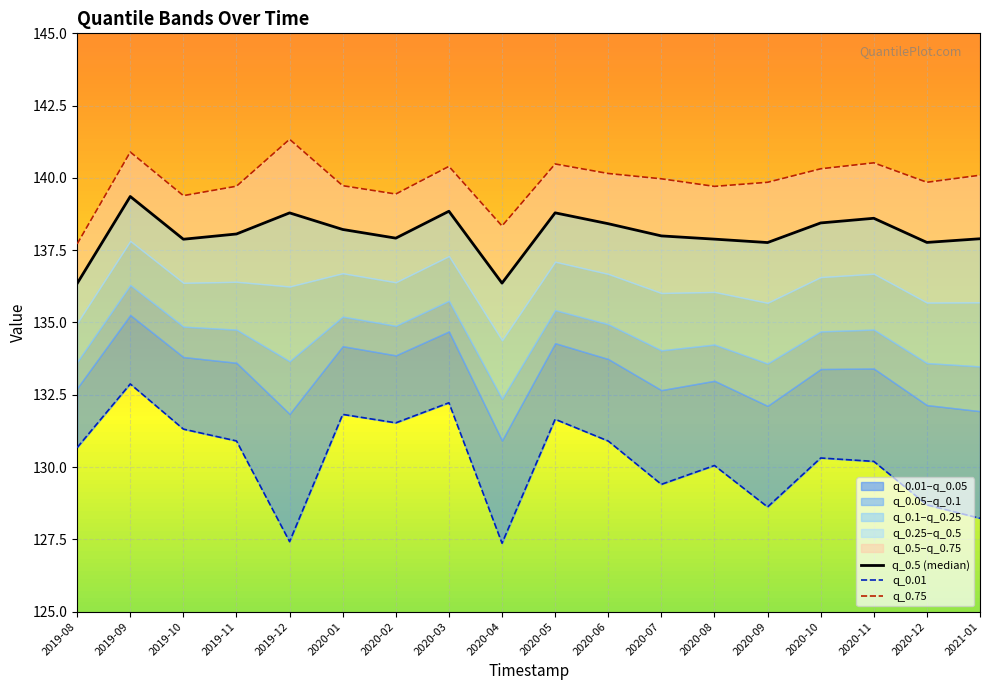

How many data points in q_0.01 are less than 130?

6